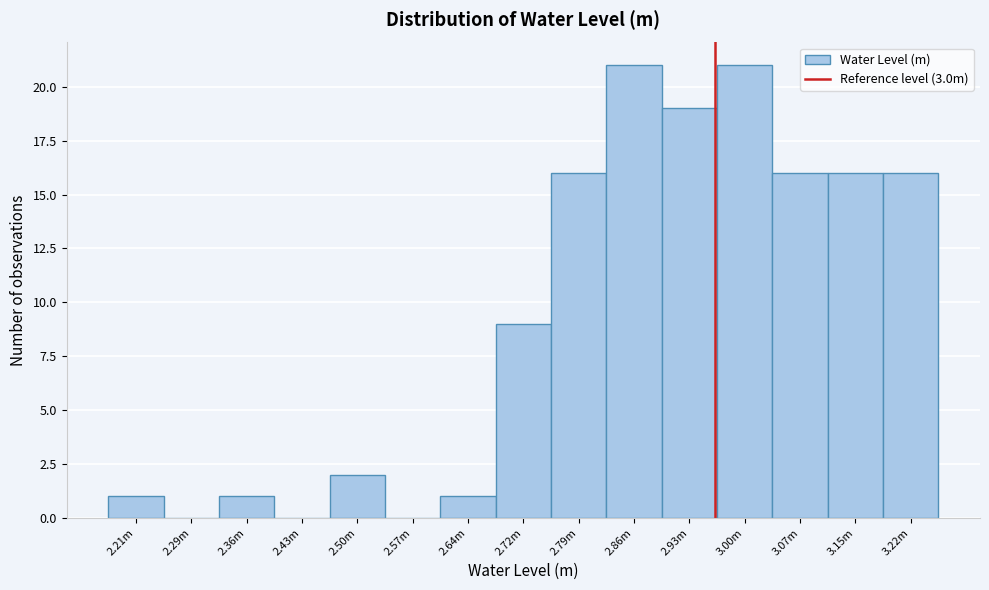

Reading left to right, transcribe all the data shown in this chart.

2.21m=1	2.29m=0	2.36m=1	2.43m=0	2.50m=2	2.57m=0	2.64m=1	2.72m=9	2.79m=16	2.86m=21	2.93m=19	3.00m=21	3.07m=16	3.15m=16	3.22m=16